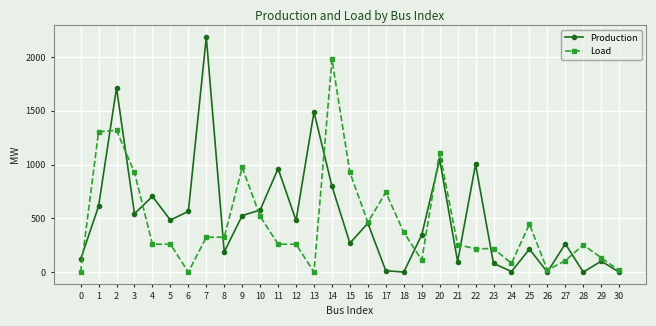

What is the value of the Production point at the 25th from the left?

4.9